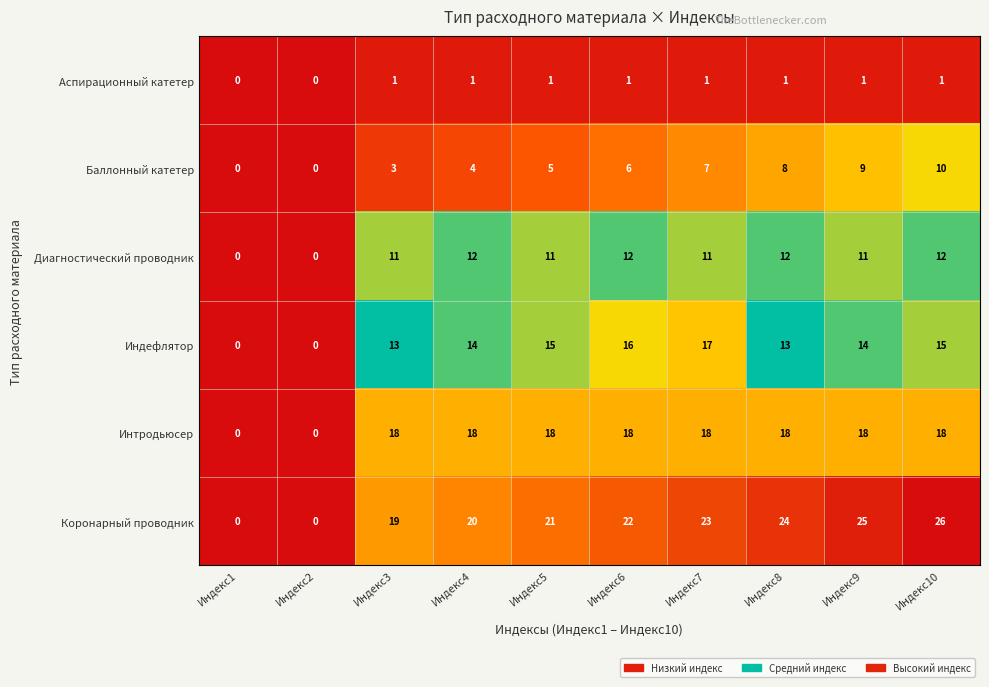

Which series has the largest total across all categories?

Коронарный проводник